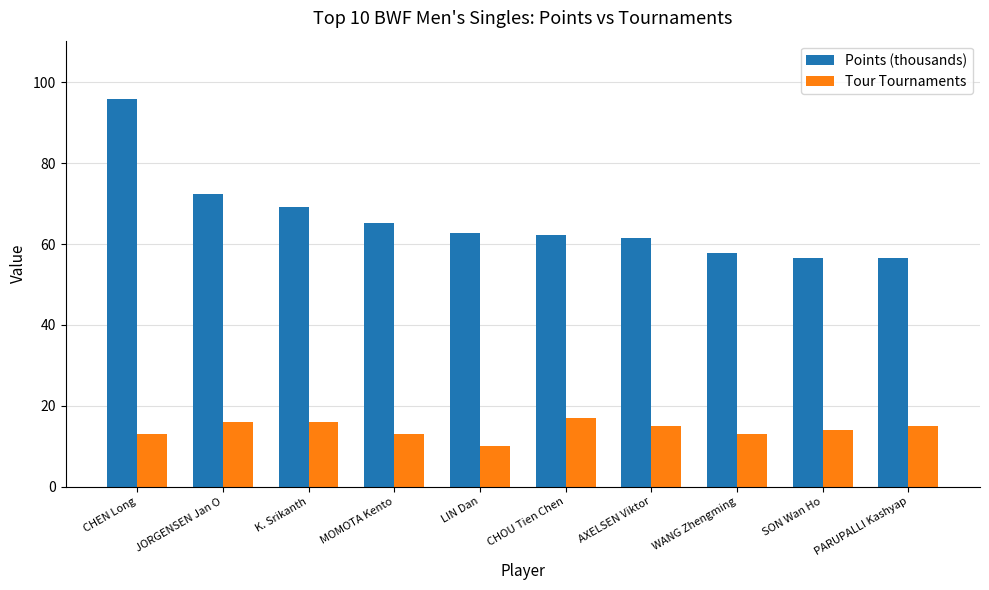

What is the minimum value for Points (thousands)?

56.5